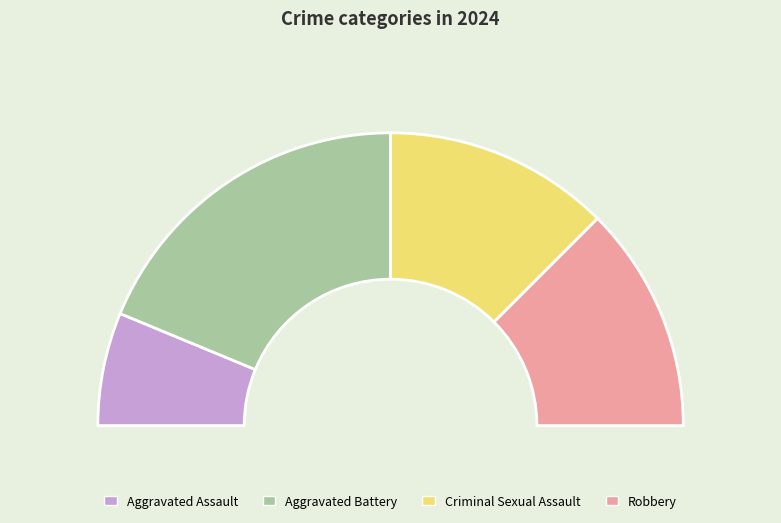

How many slices are in this pie chart?

4